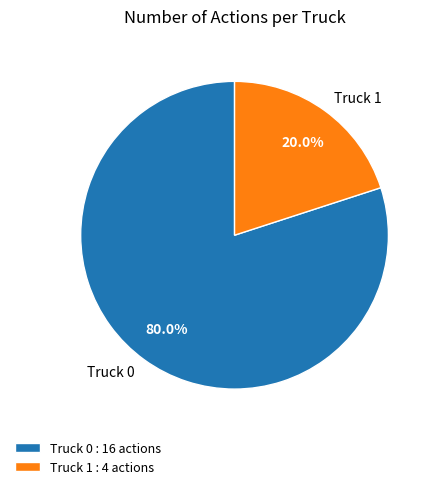

Rank the categories by value from lowest to highest.

Truck 1, Truck 0